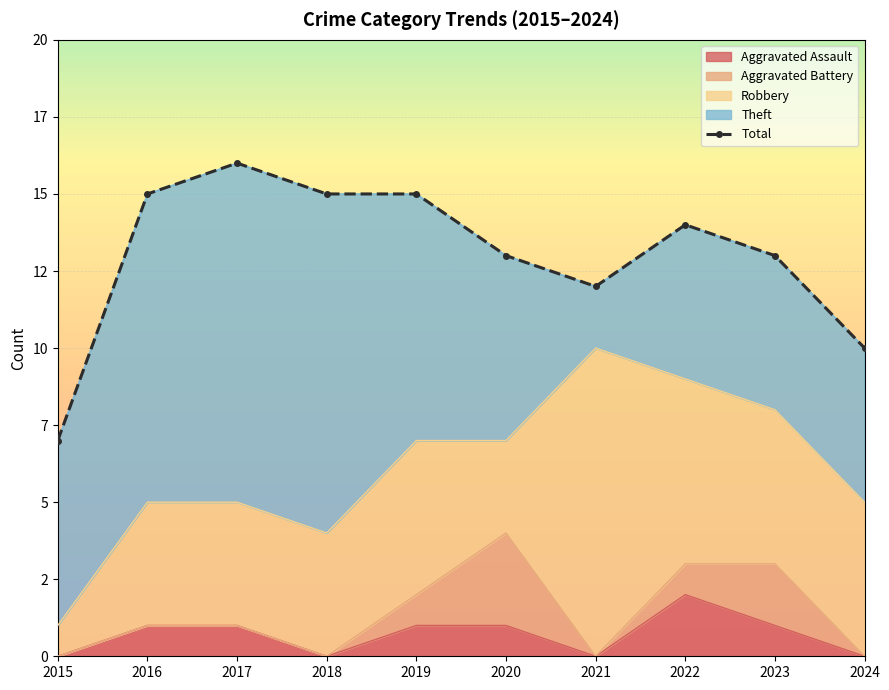

Reading left to right, extract all data points from this chart.

2015=7	2016=15	2017=16	2018=15	2019=15	2020=13	2021=12	2022=14	2023=13	2024=10